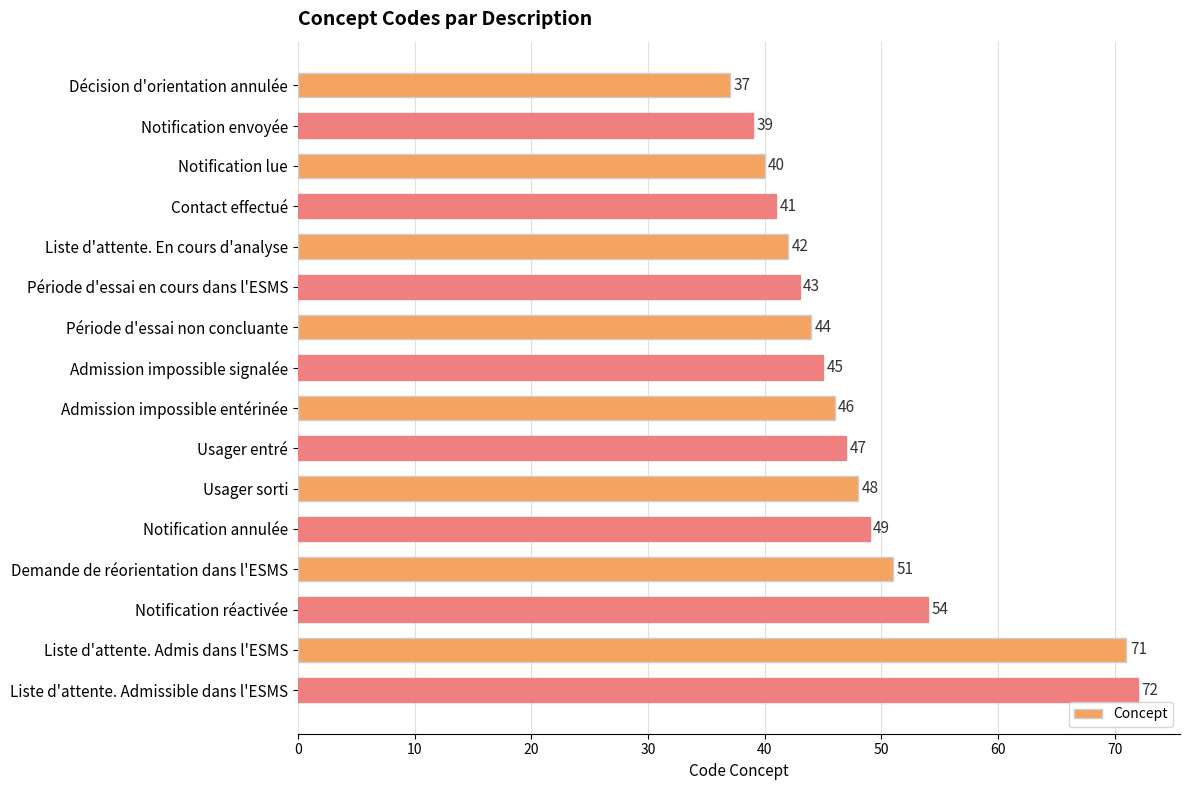

At which category does the chart reach its peak across all series?

Liste d'attente. Admissible dans l'ESMS